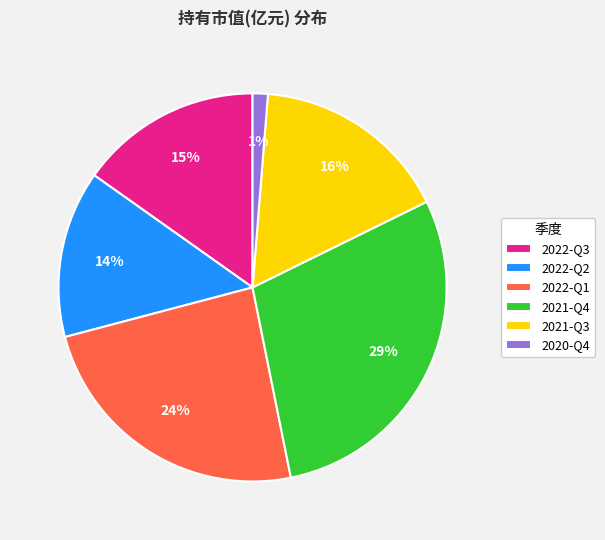

The 2022-Q3 slice represents 25% of the pie. True or false?

False